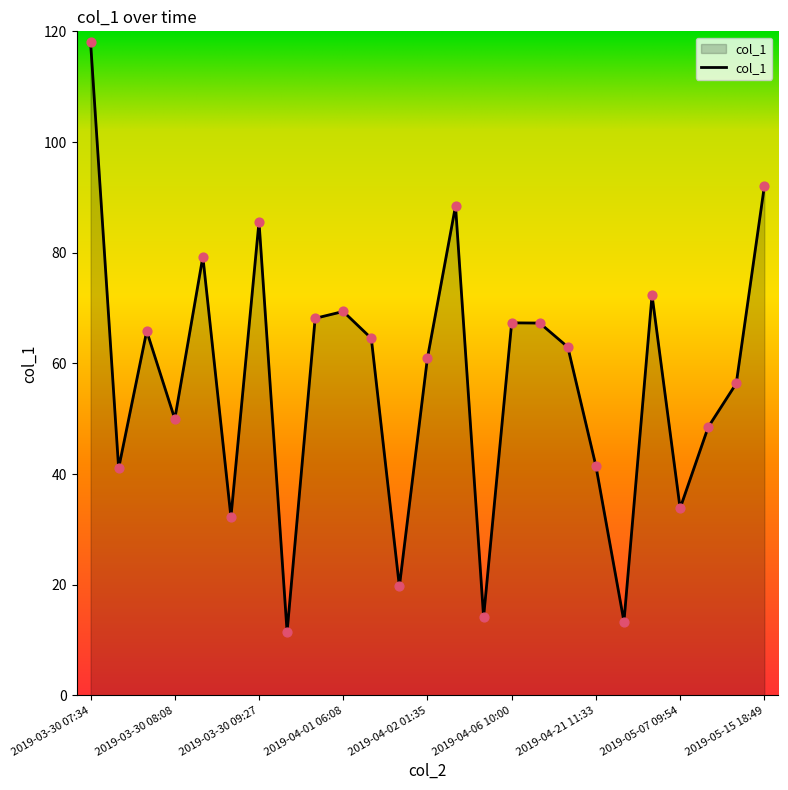

What is the greatest value displayed?

118.1